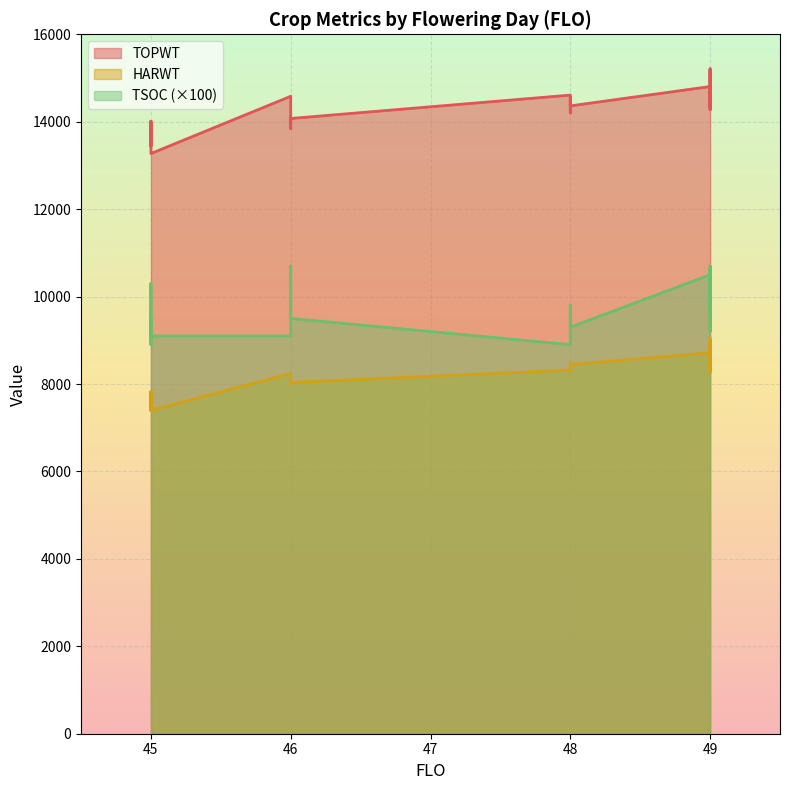

What is the smallest value displayed?

89